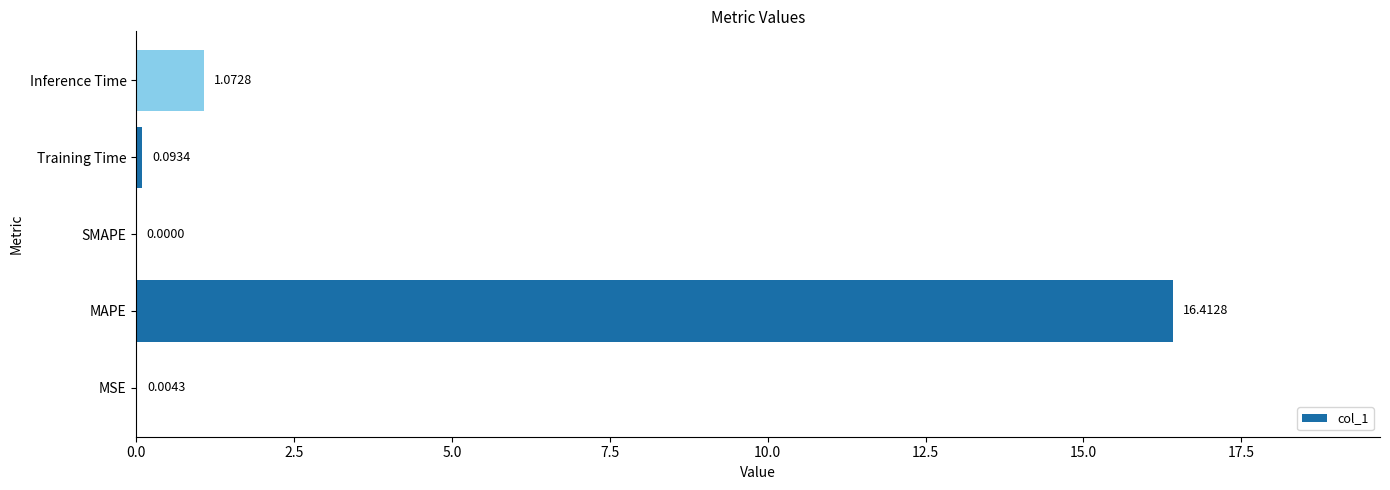

Where is the data nearest to the value 8?

Inference Time